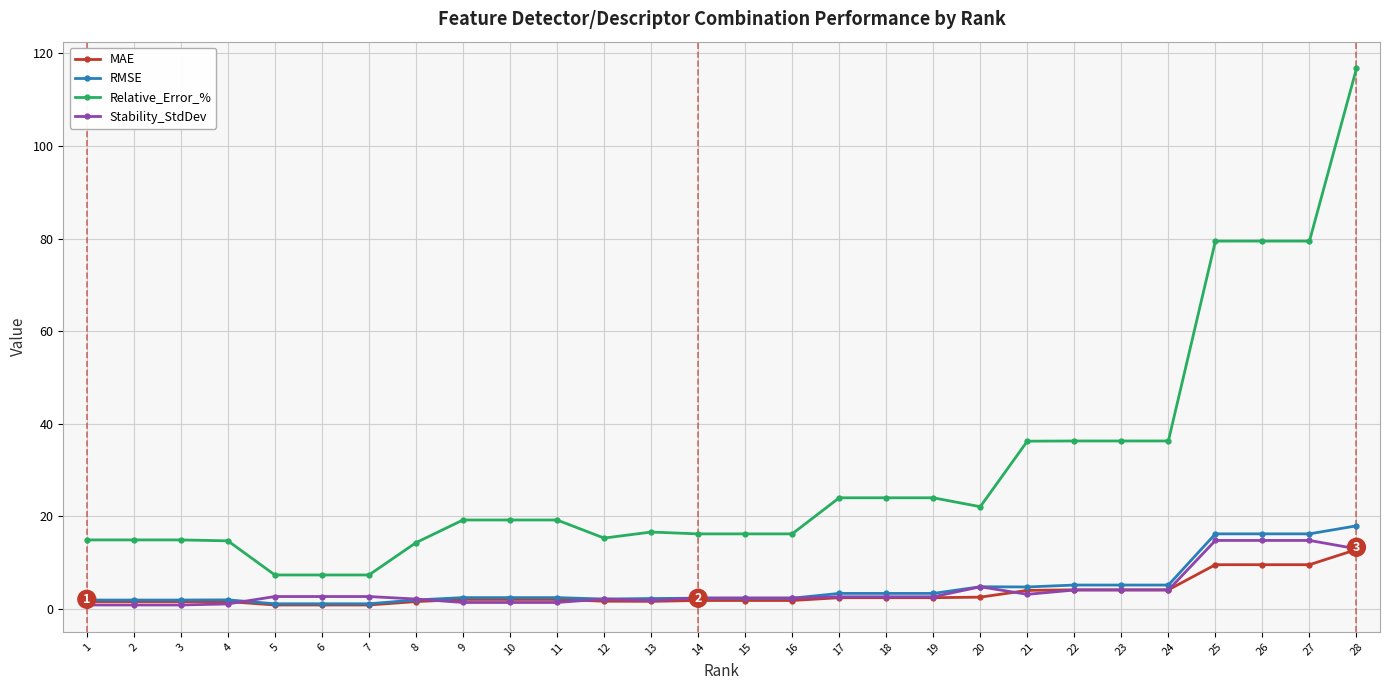

Which series has the largest range (max minus min)?

Relative_Error_%